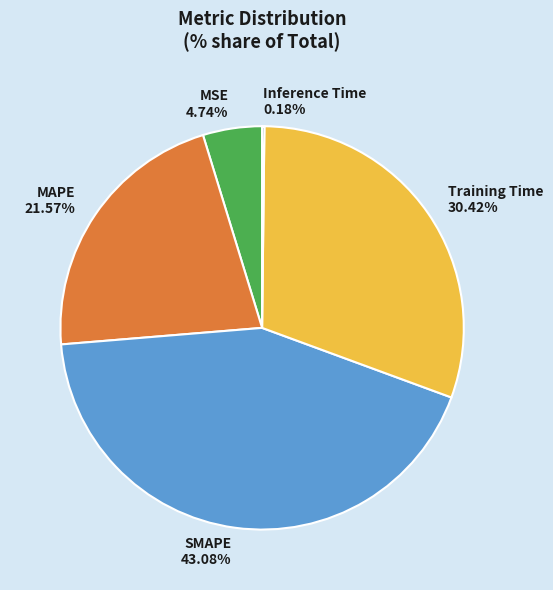

Which has a higher value, MSE 4.74% or MAPE 21.57%?

MAPE 21.57%